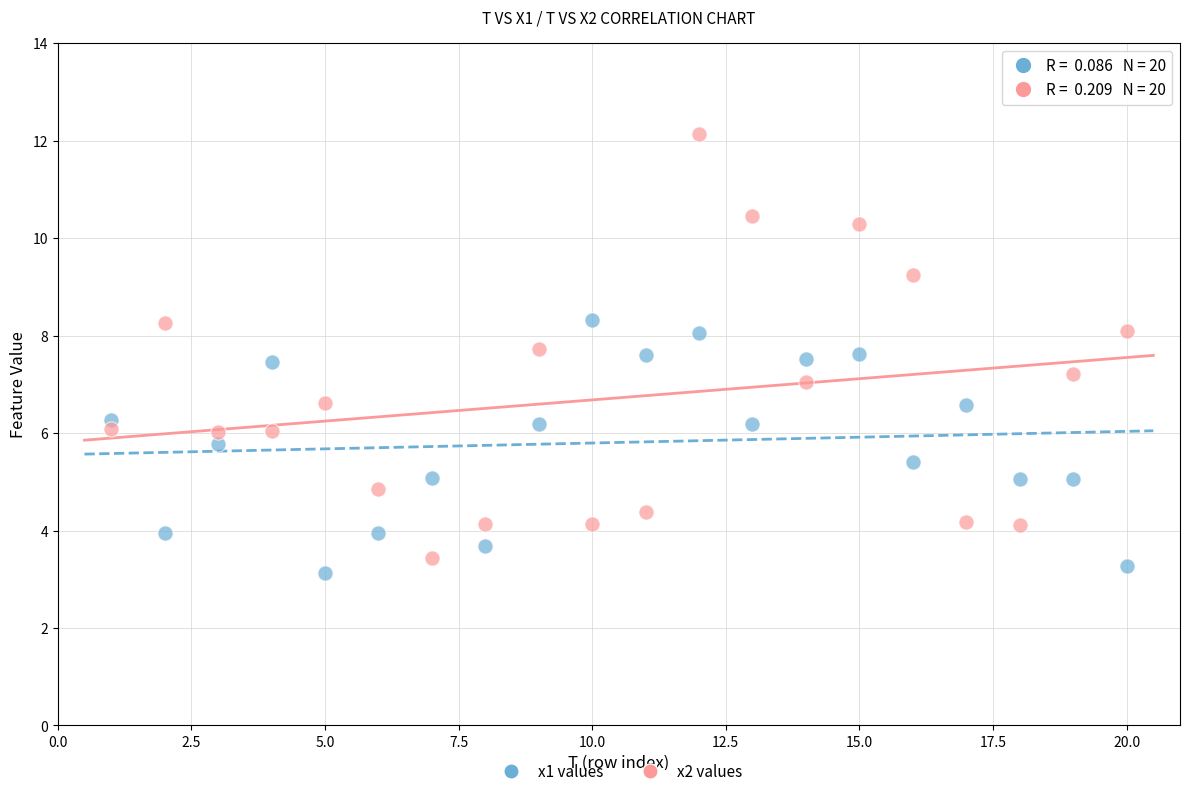

What are all the series names shown in the legend?

x1 values, x2 values